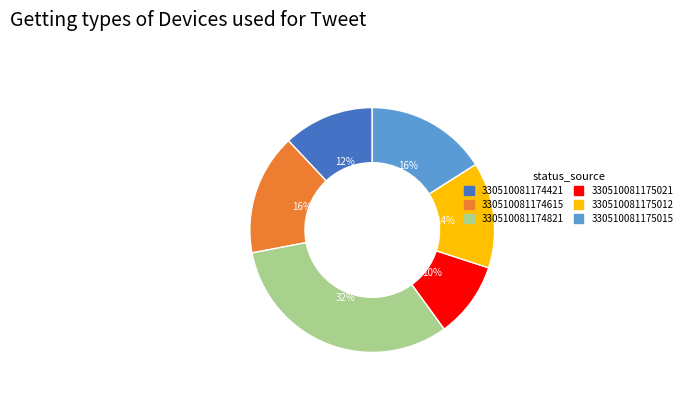

Do 330510081174821 and 330510081174615 together represent more than half of the pie?

No